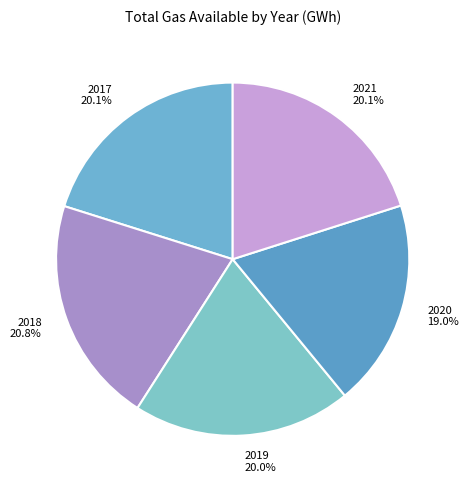

Does any single category account for the majority?

No